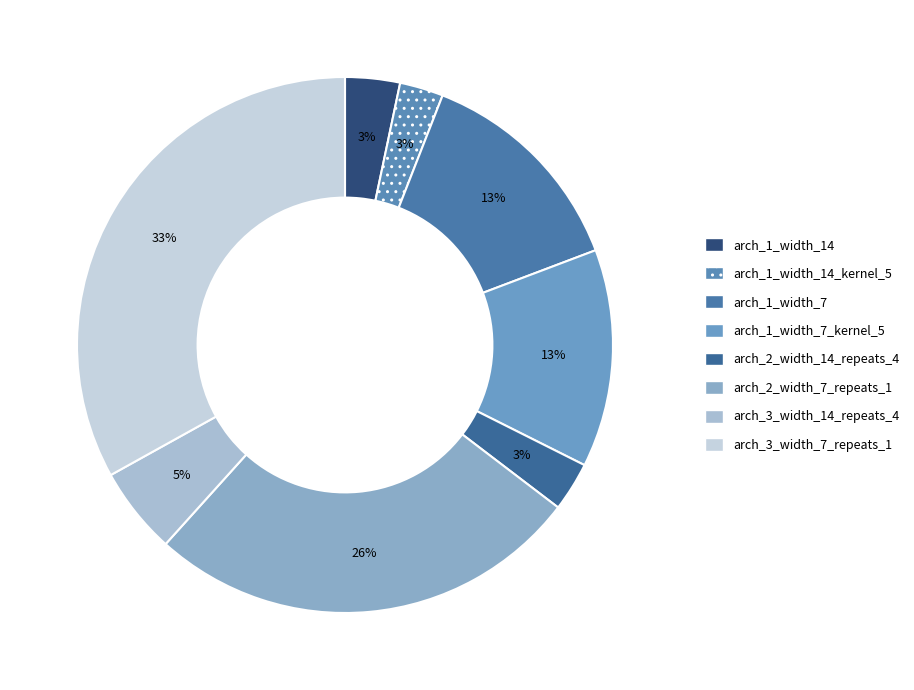

To the nearest percent, what portion does arch_3_width_7_repeats_1 represent?

33%